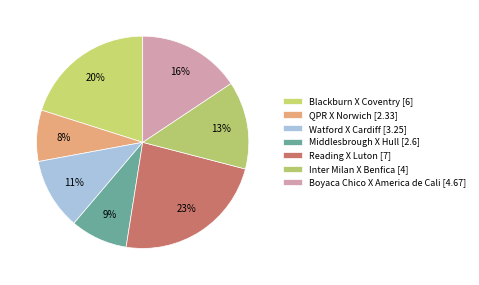

Is there any slice that represents more than half of the pie?

No